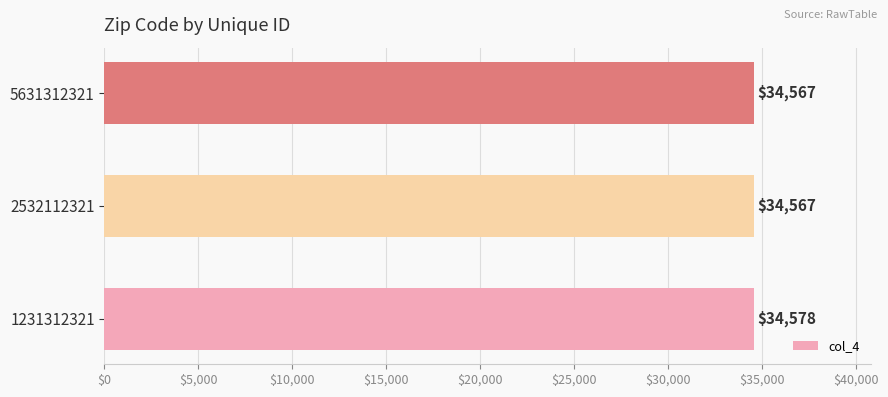

Does the chart contain any negative values?

No